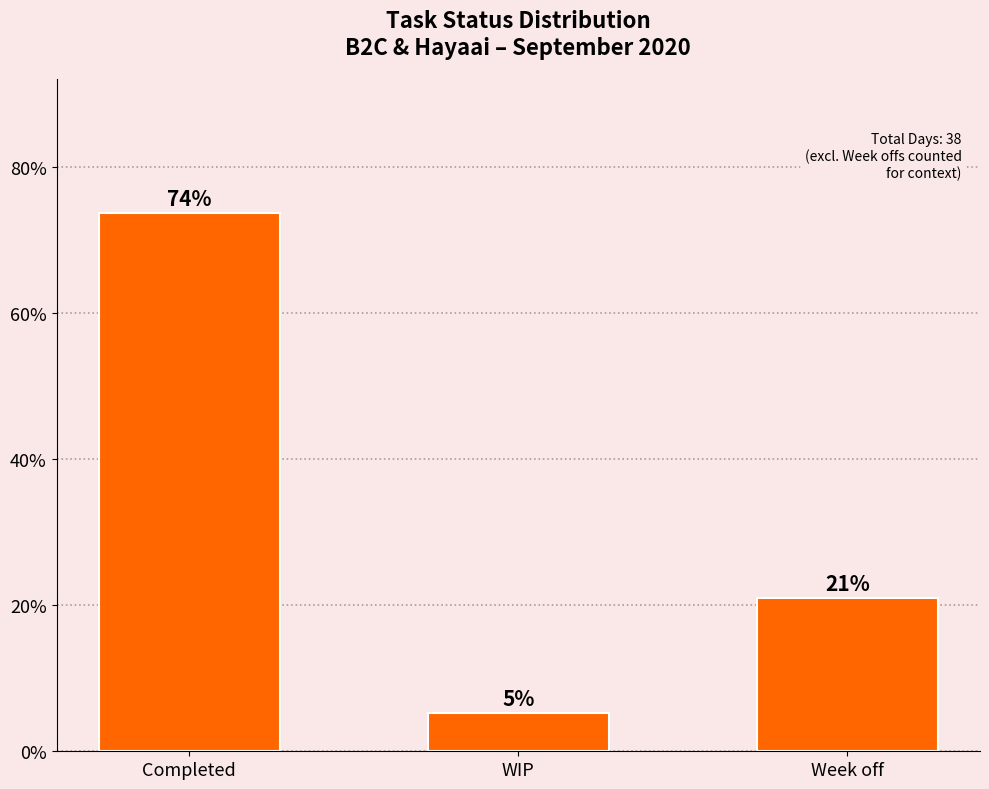

What is the approximate value at Week off?

21.1